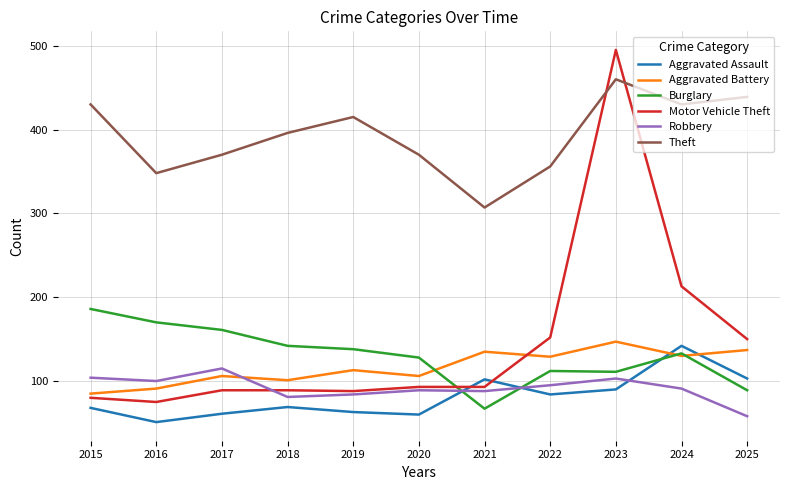

At which category does Theft reach its first local peak?

2019